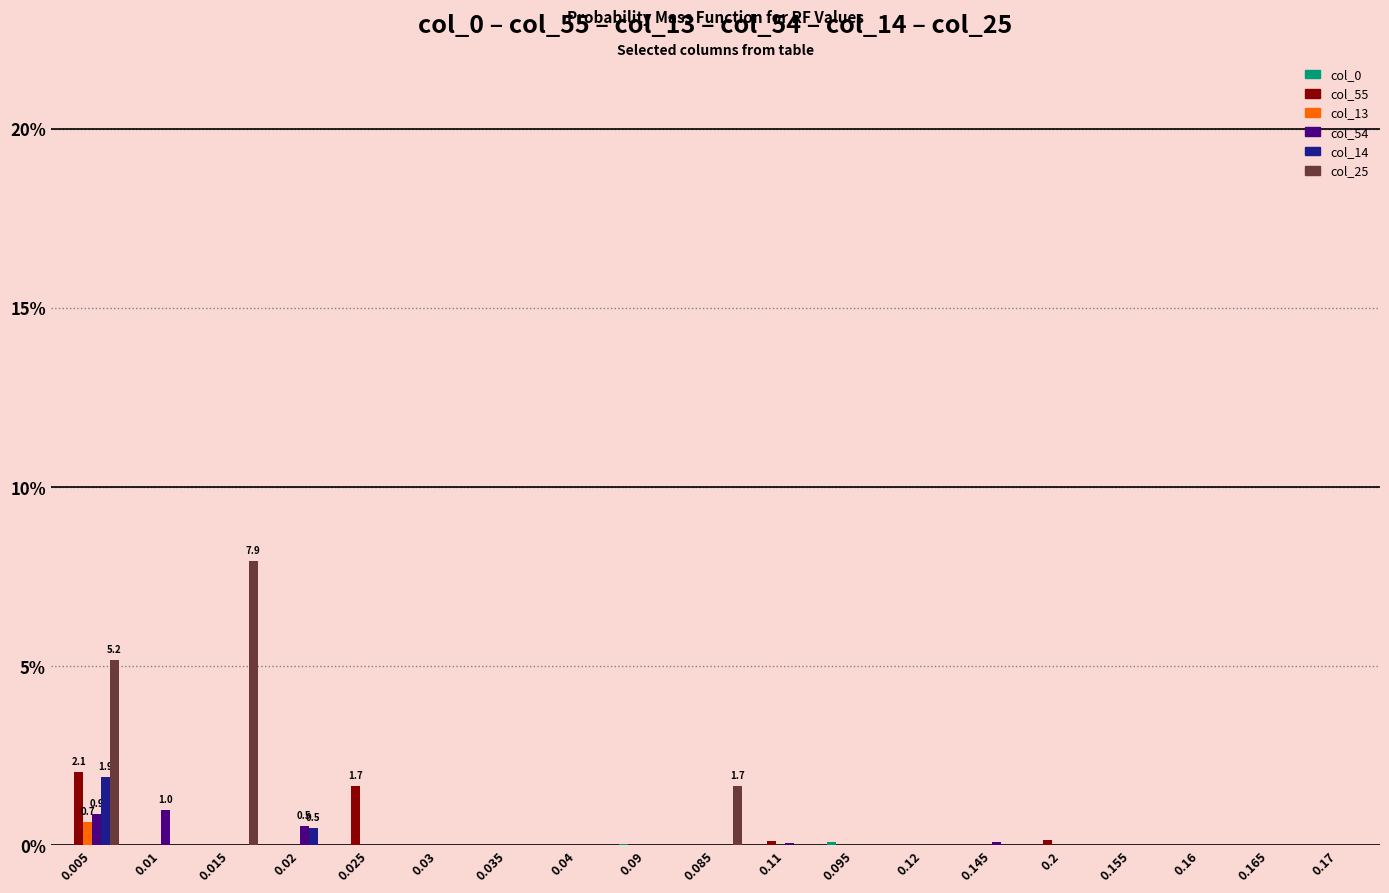

What is the total value across all series at 0.01?

1.0